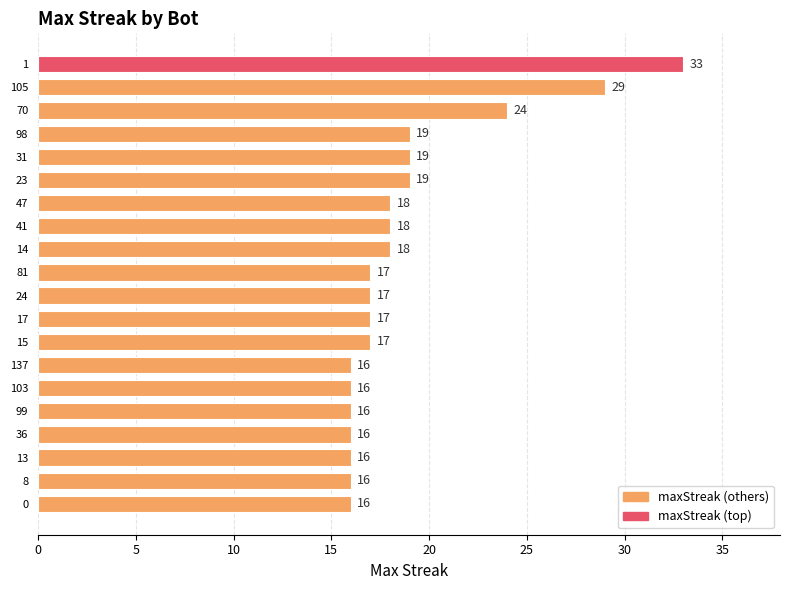

What is the maximum value shown in the chart?

33